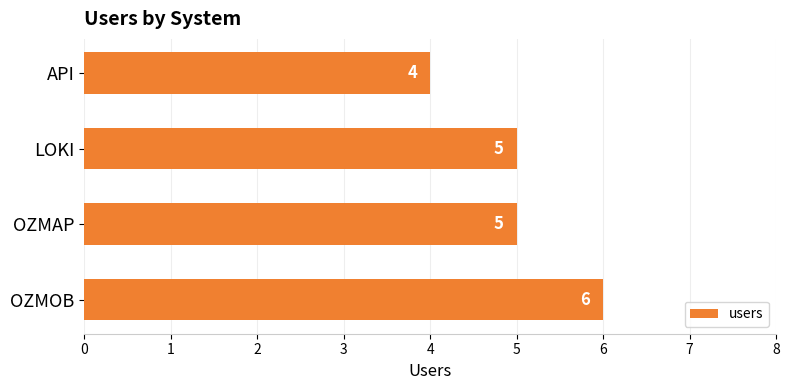

What is the average value?

5